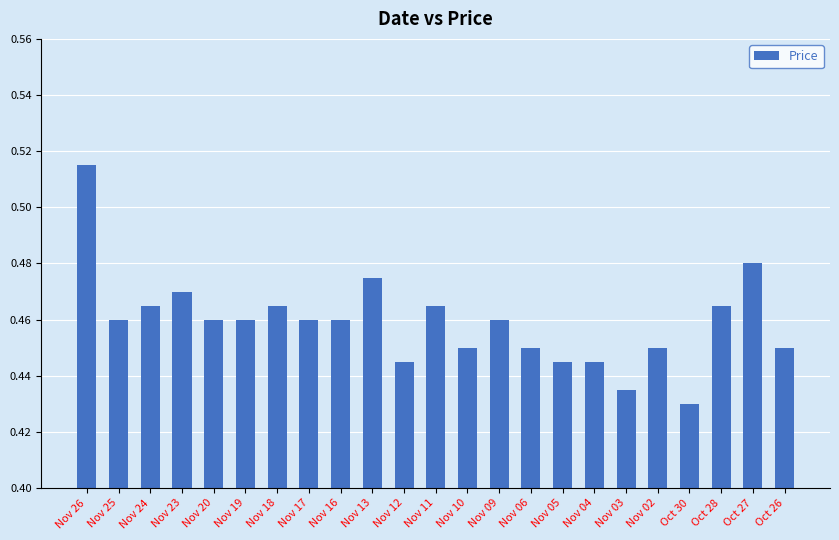

What is the label of the 19th bar from the left?

Nov 02